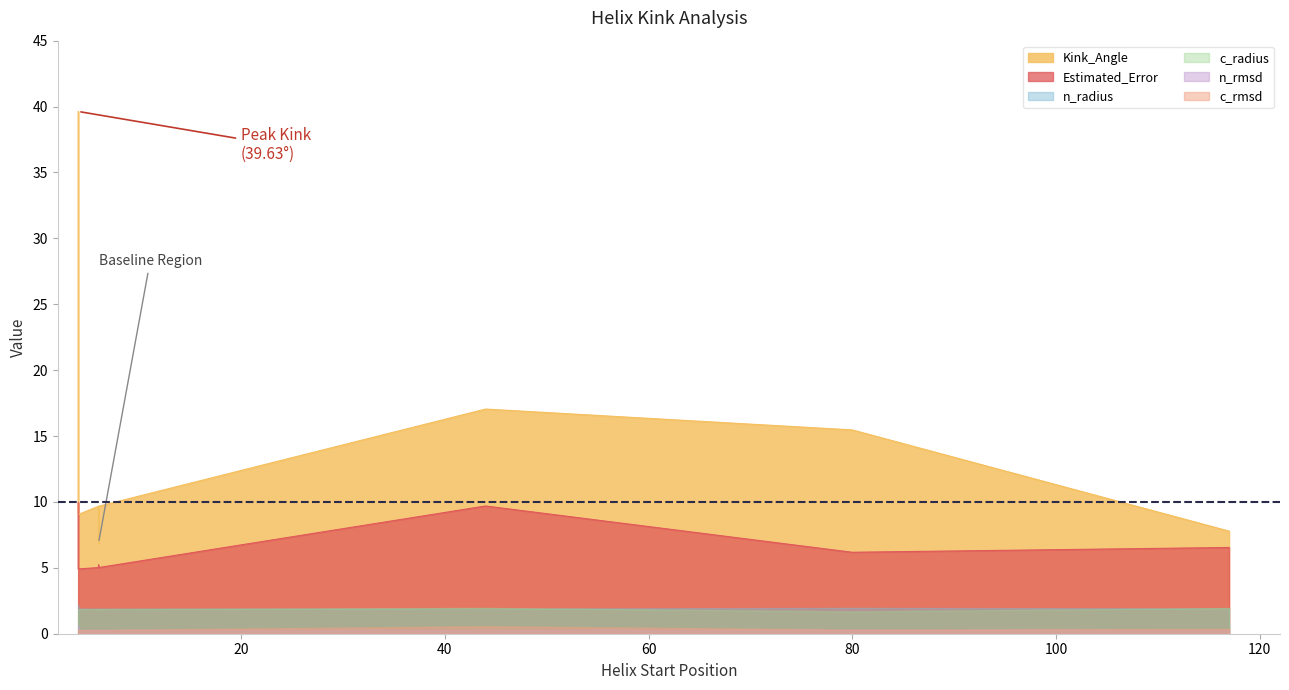

The value of c_rmsd at 6 is 0.3. True or false?

True